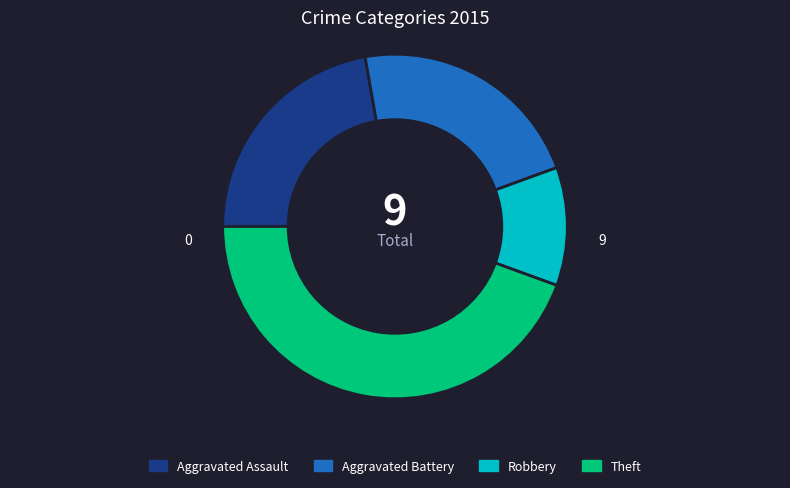

Is there any slice that represents more than half of the pie?

No